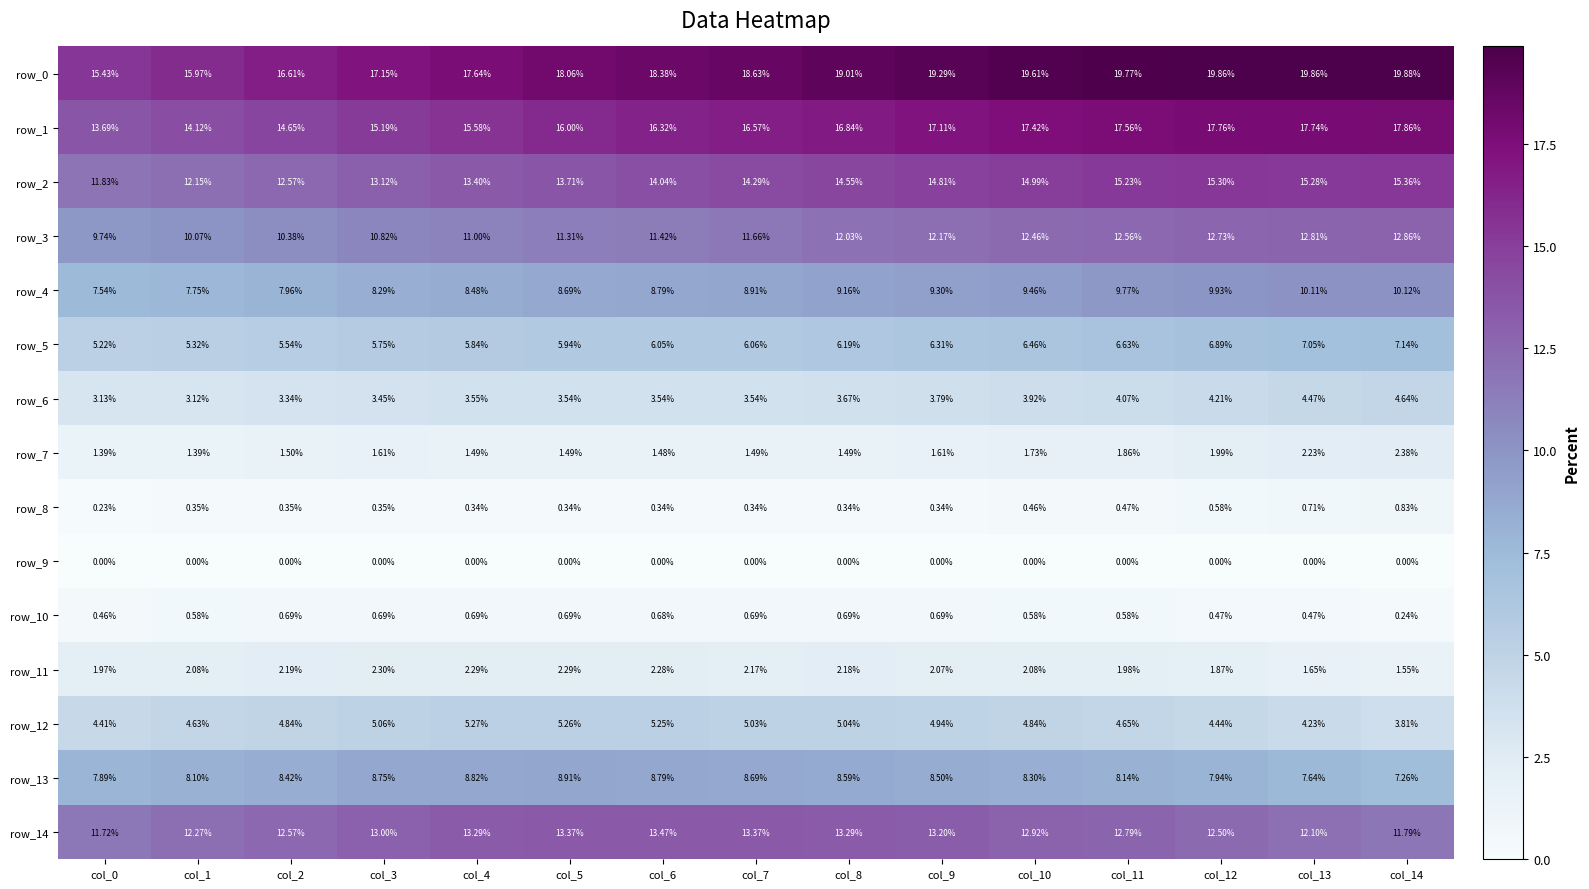

Is the value of row_8 at col_5 greater than the value of row_2 at col_5?

No